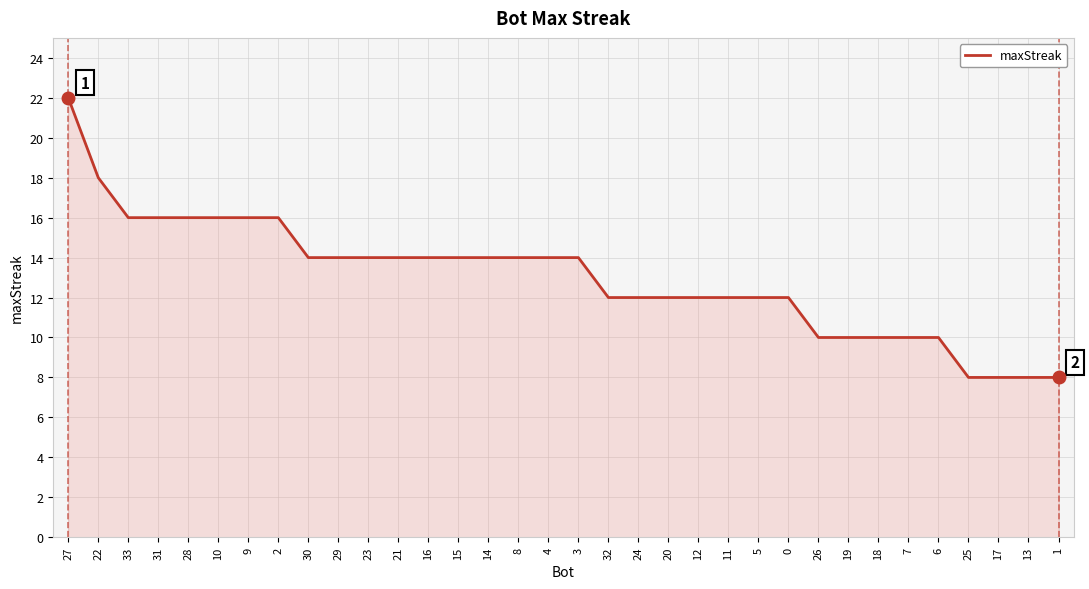

What is the maximum value shown in the chart?

22